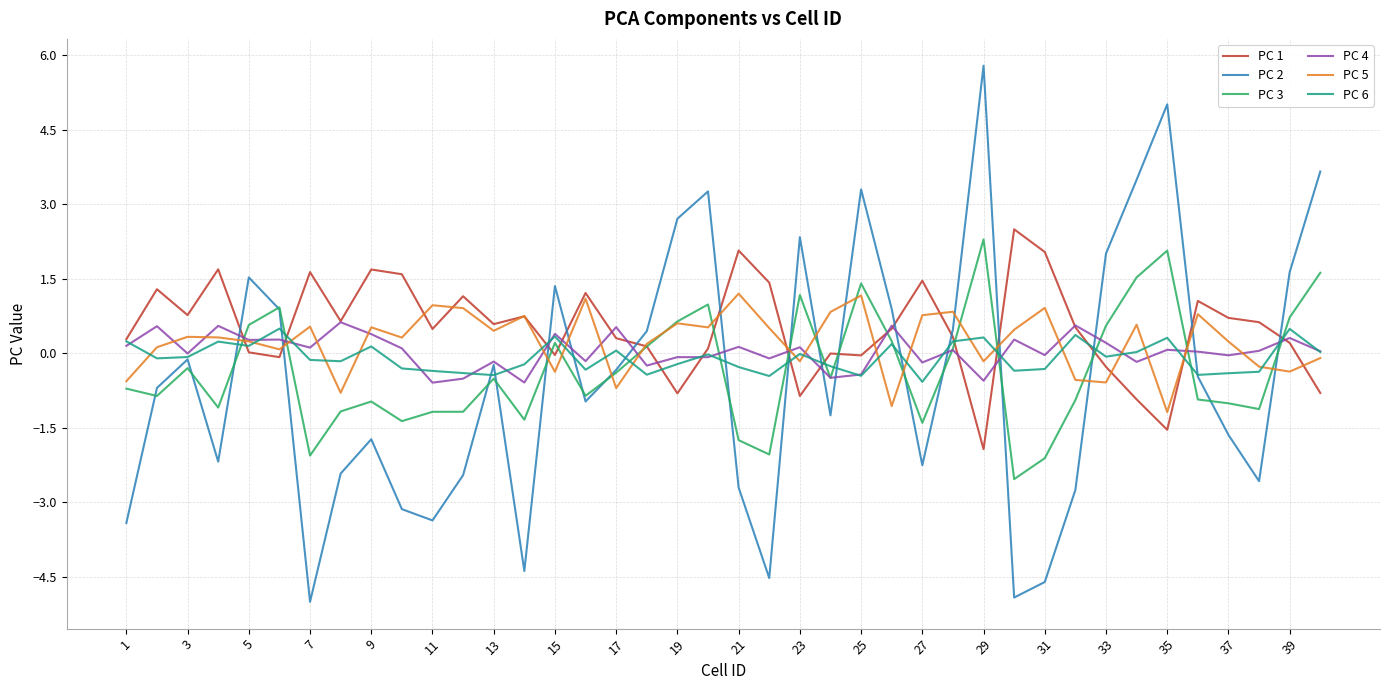

Does the chart display data point markers on the line(s)?

No